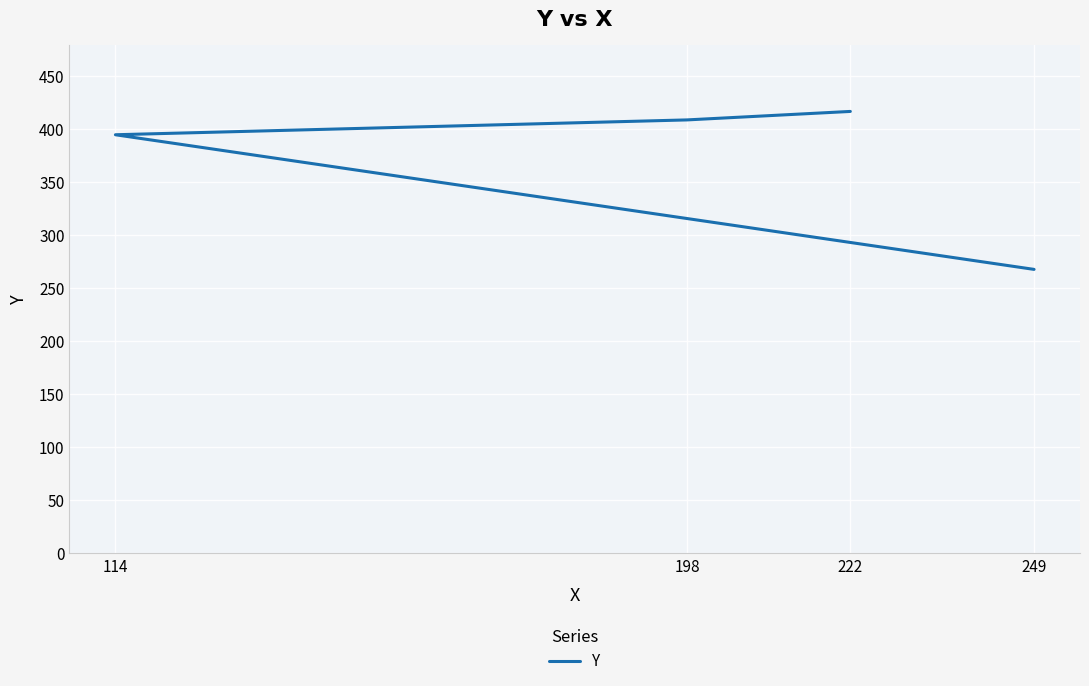

What is the approximate value at 222, to the nearest 50?

400